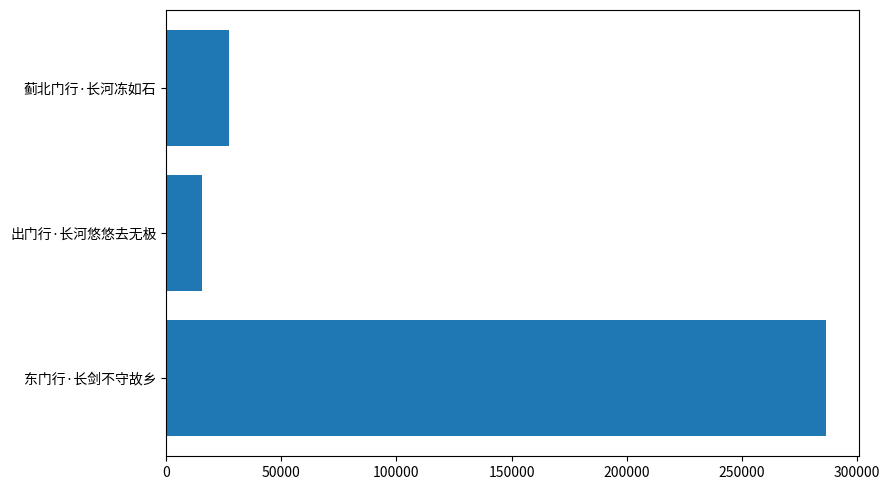

What is the difference between the values at 蓟北门行·长河冻如石 and 东门行·长剑不守故乡?

259356